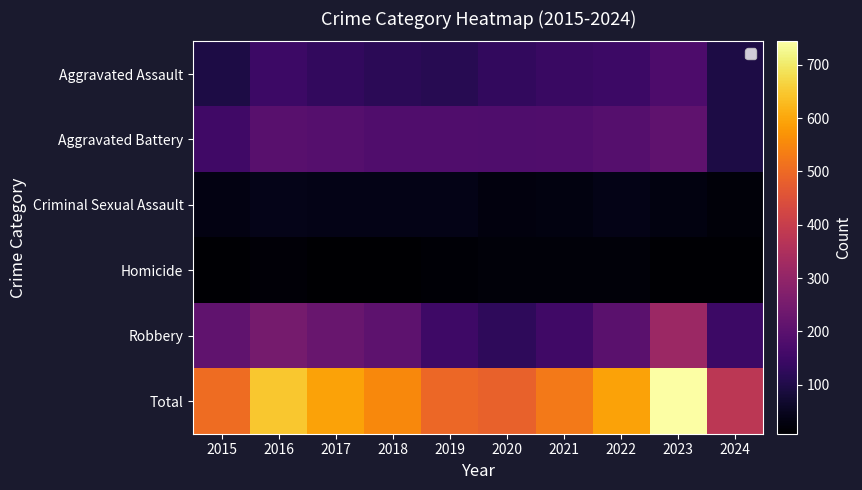

At which category does the chart reach its minimum across all series?

2017